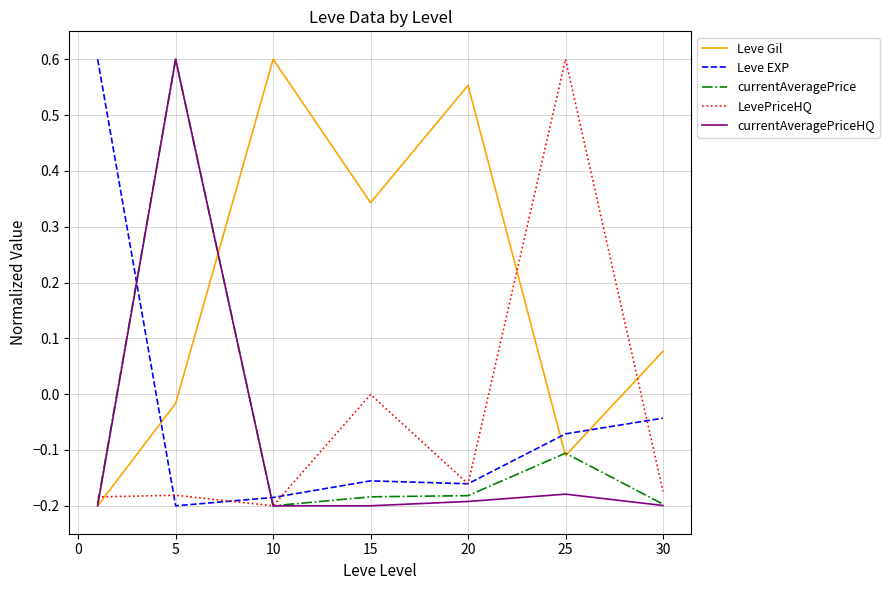

Which series has the largest total across all categories?

Leve Gil